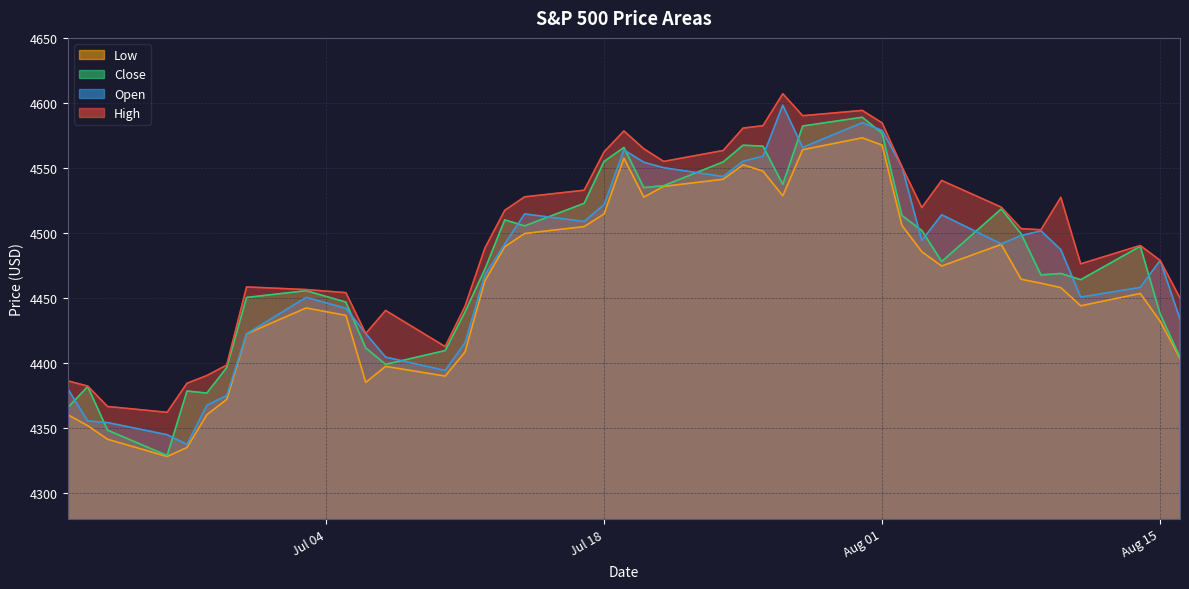

True or false: Low and High cross at least once.

False